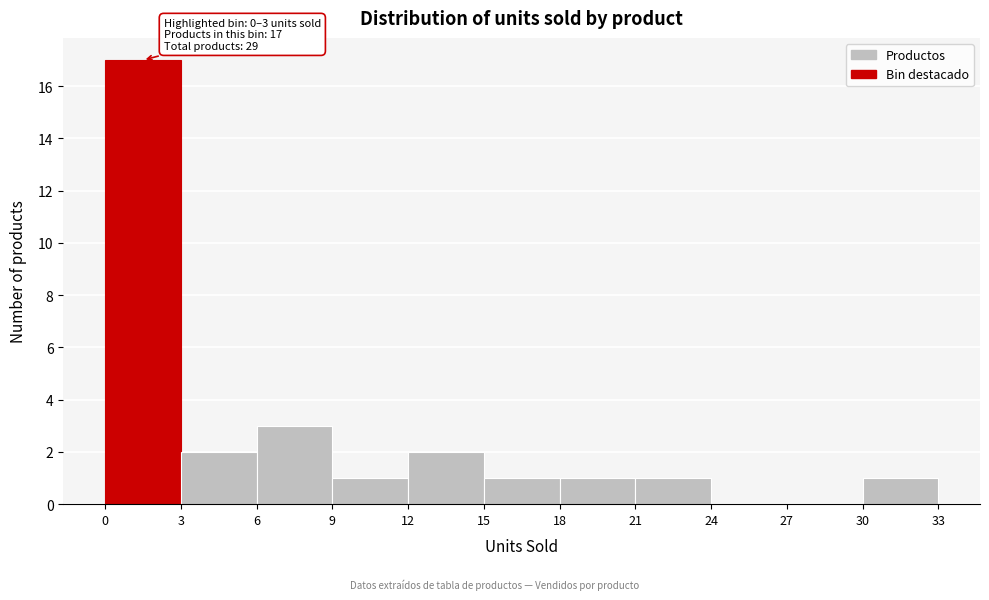

Over which range of the x-axis is the bar tallest?

0 to 3